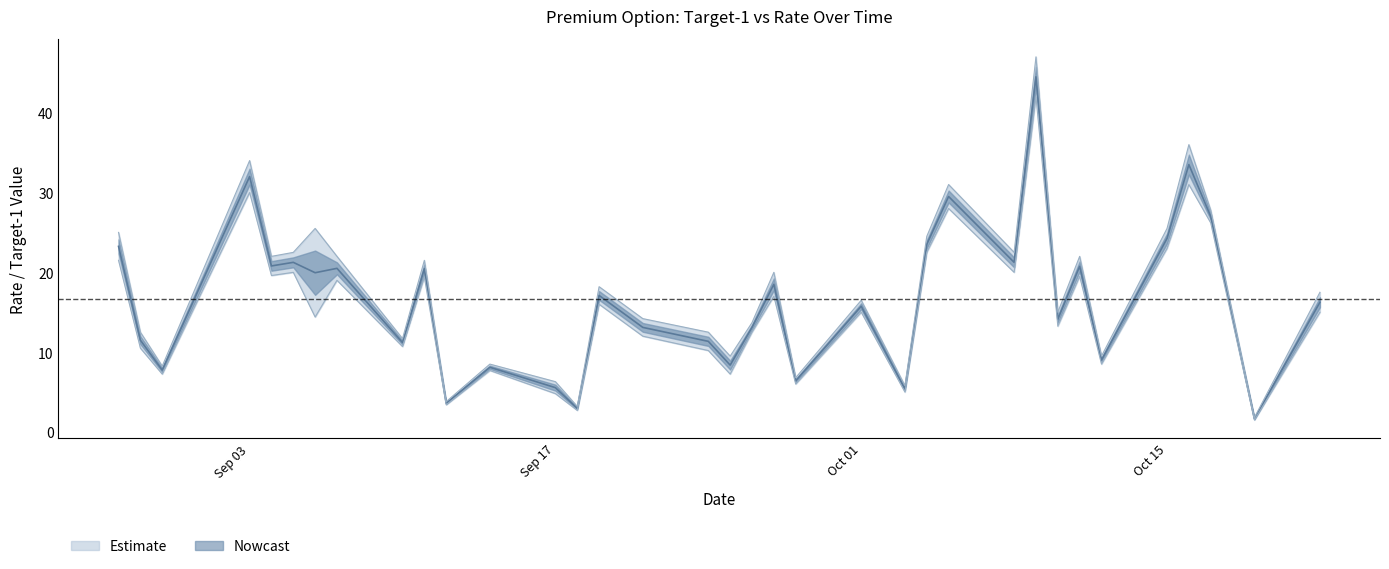

The RATE series shows 17.9 at 2018-08-29. True or false?

False